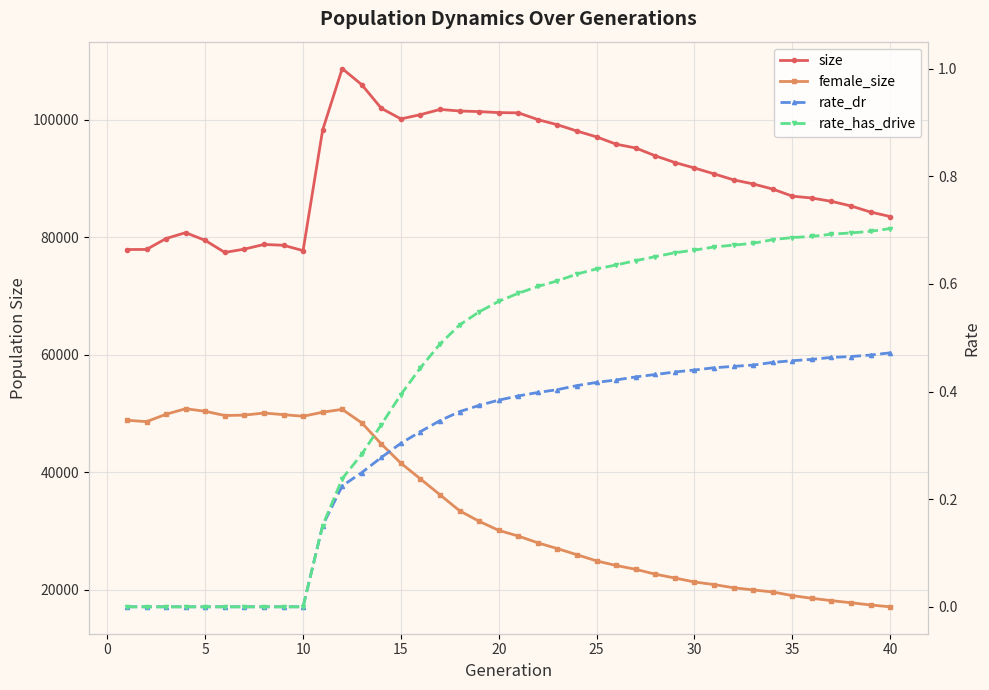

Does the chart display data point markers on the line(s)?

Yes